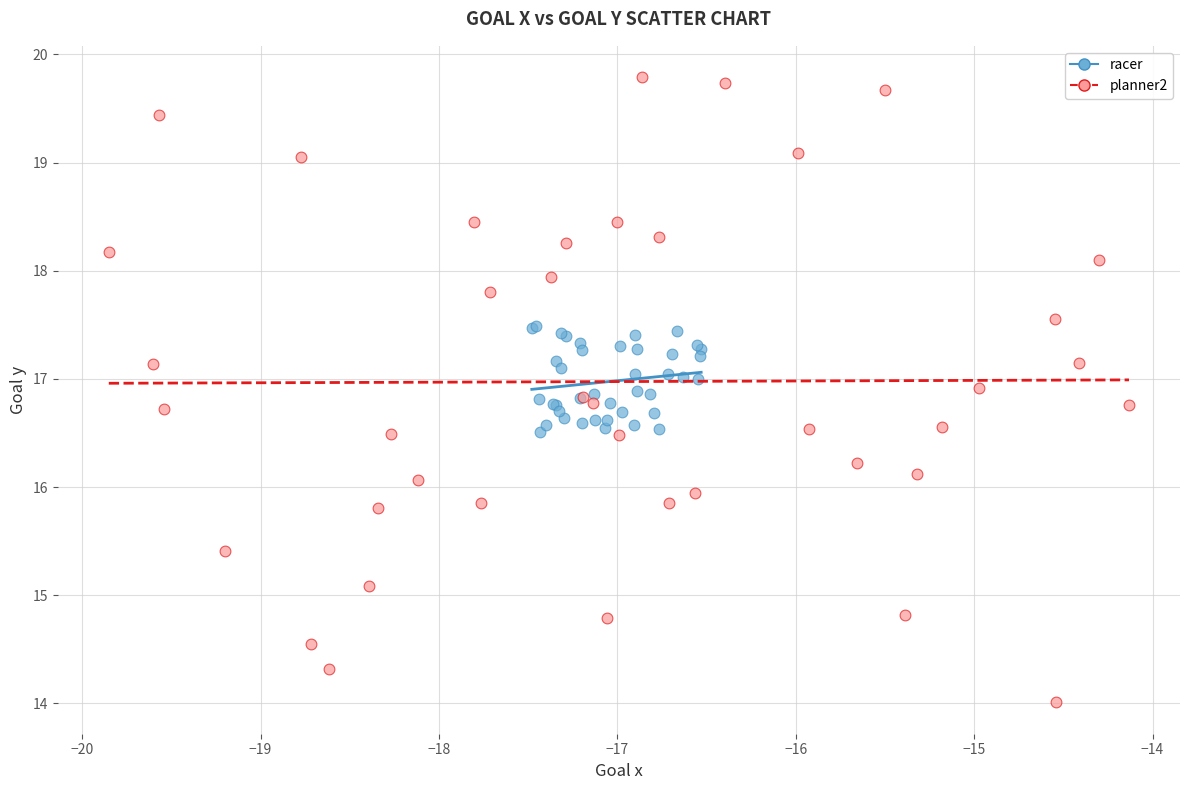

Which series reaches the minimum Y coordinate?

planner2